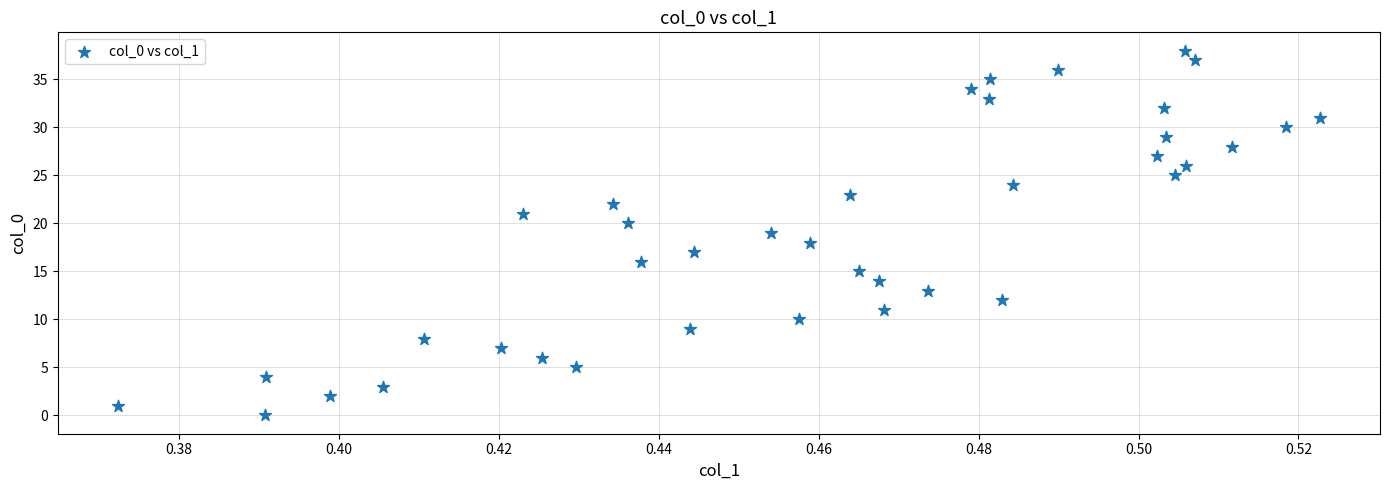

What is the range of Y values (max minus min)?

38